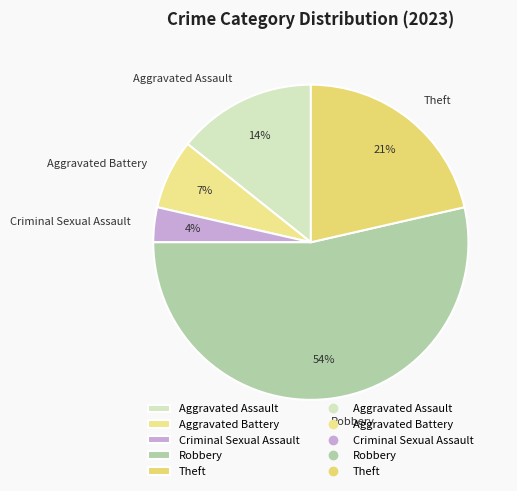

To the nearest percent, what is the difference between the largest and smallest slice percentages?

50%